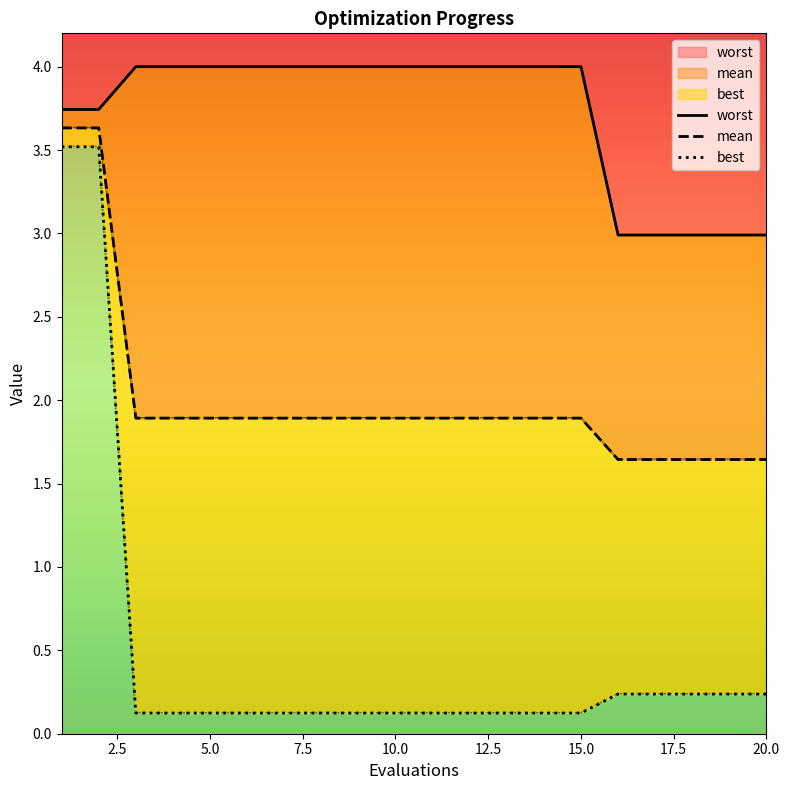

What is the difference between the highest and lowest values at 3?

3.9